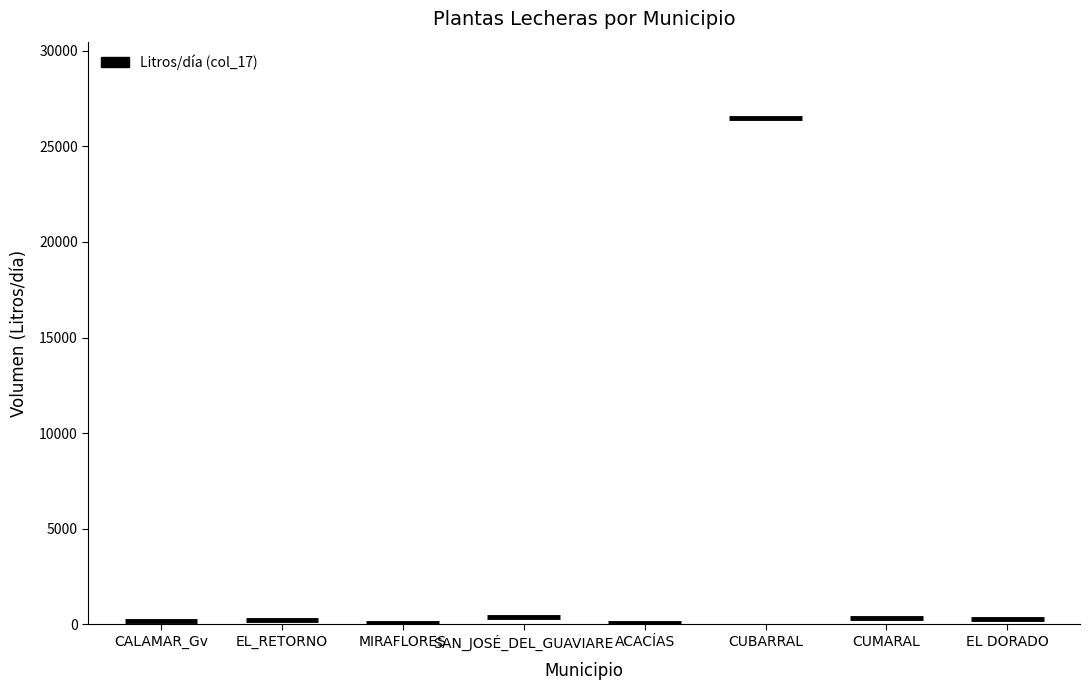

What is the maximum value shown in the chart?

26500